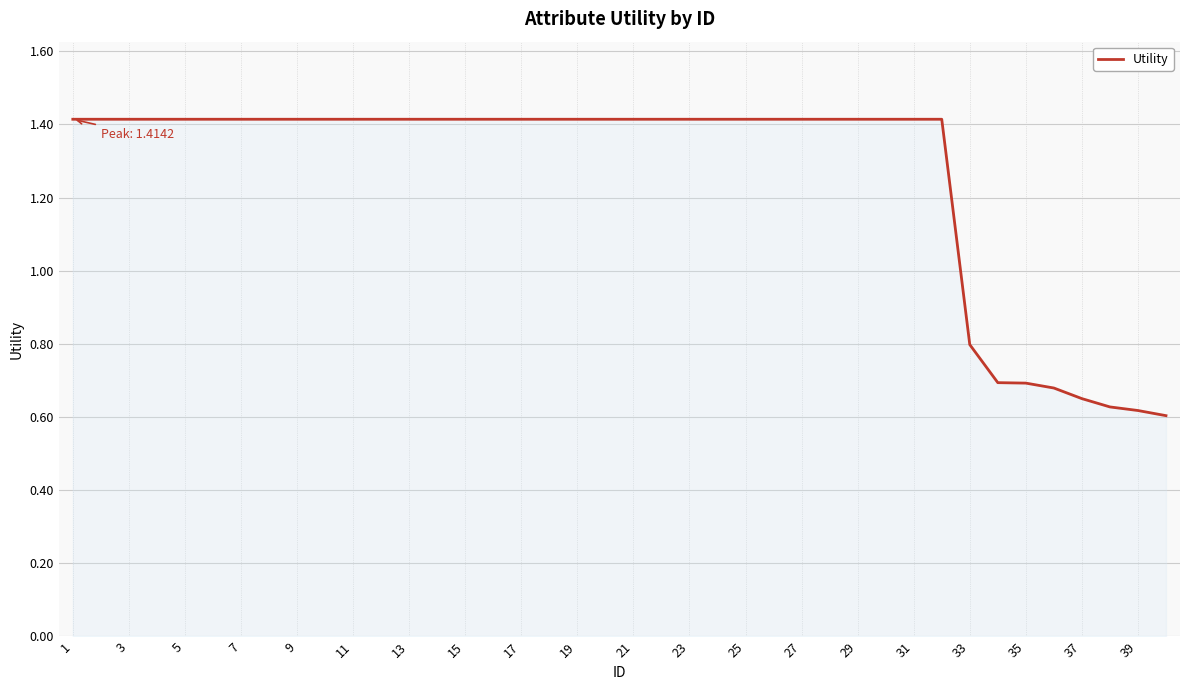

What is the difference between the maximum and minimum values?

0.8